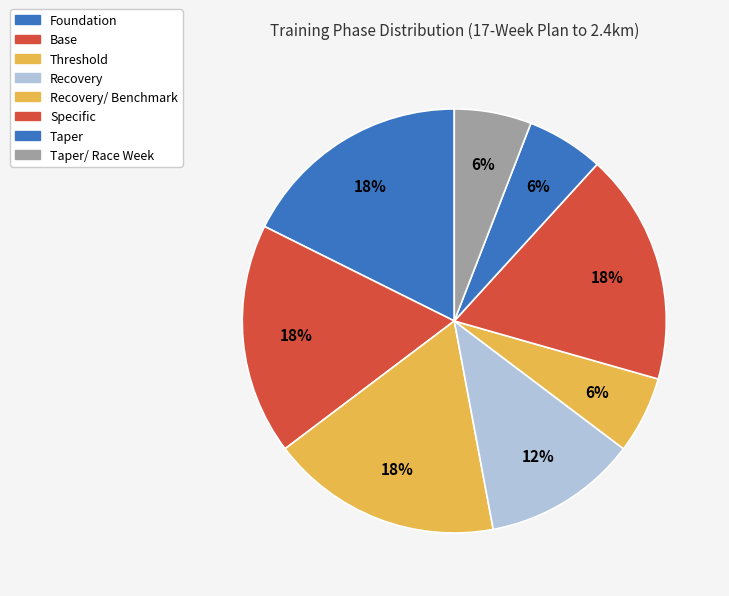

What is the smallest slice in the pie chart?

Recovery/ Benchmark